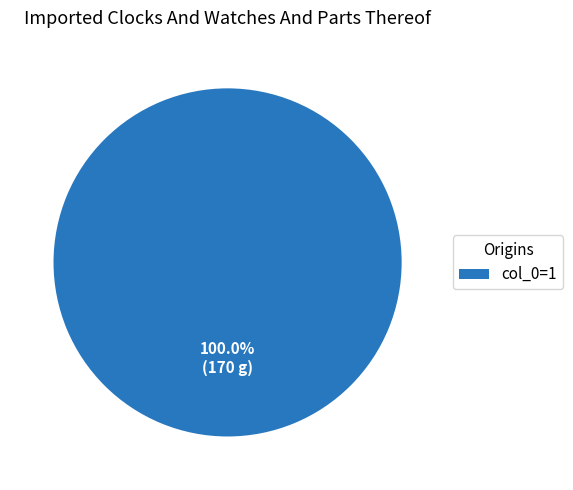

How many segments does this pie chart have?

1